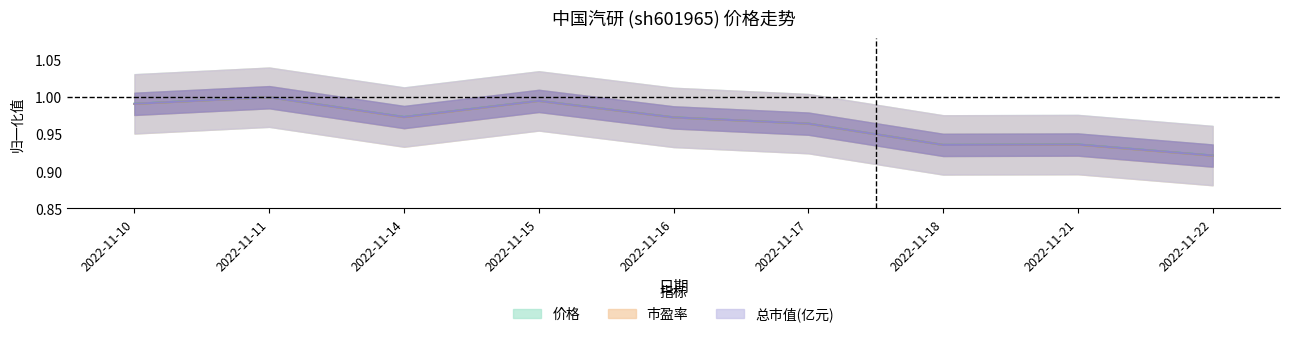

Does the chart have visible grid lines?

No